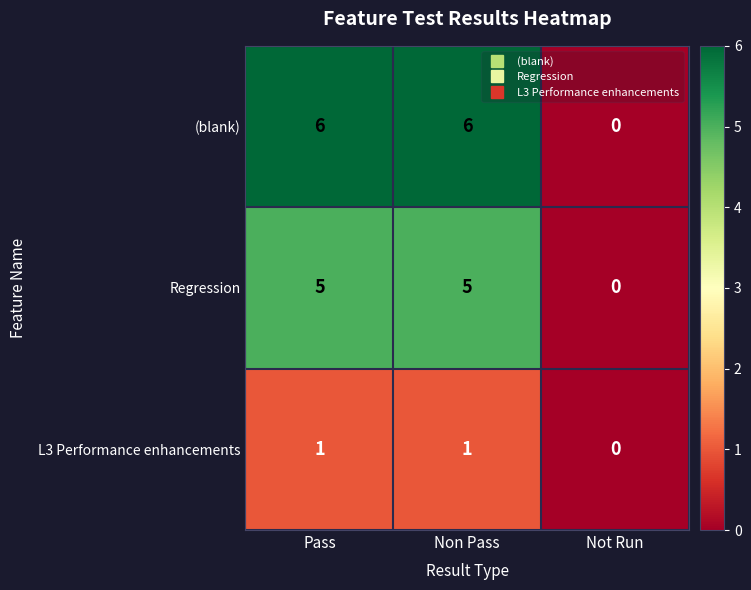

What is the maximum value shown in the chart?

6